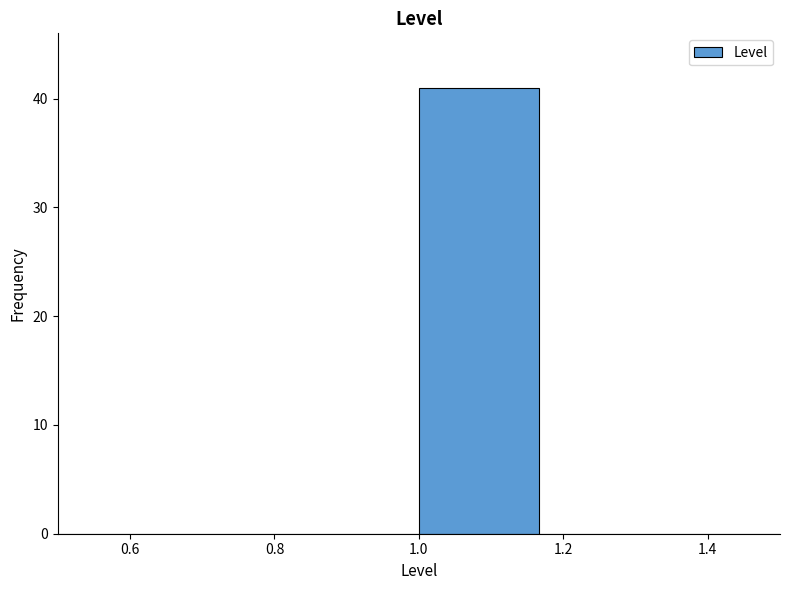

Over which range of the x-axis is the bar tallest?

1.00 to 1.16